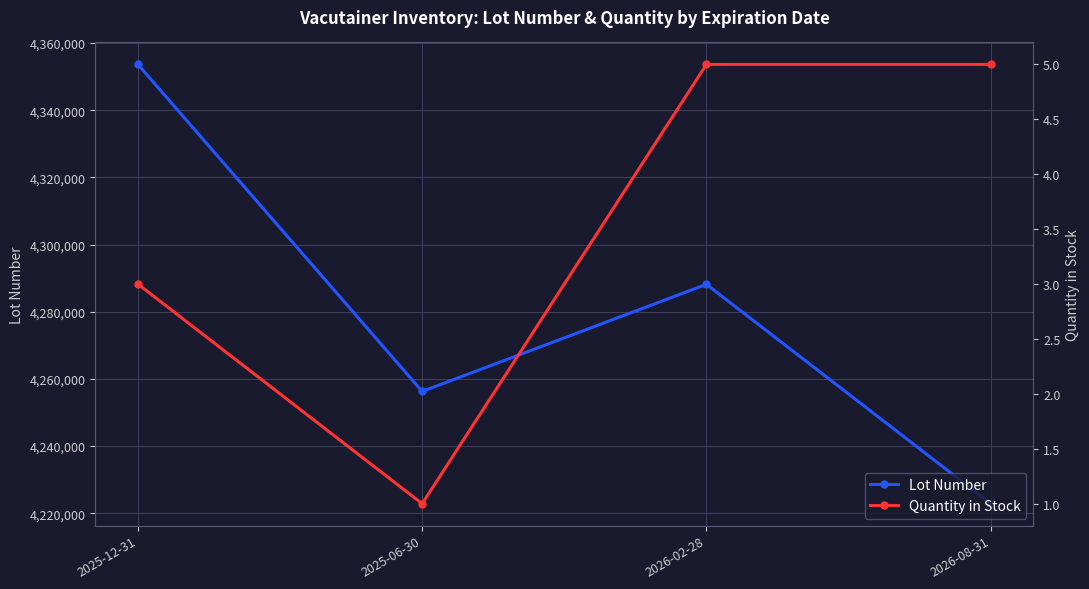

Where is the first local minimum for Quantity in Stock?

2025-06-30